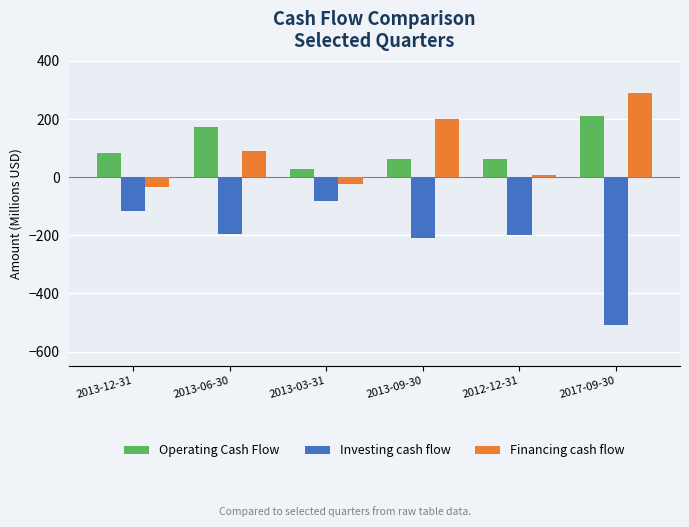

What is the average value of the Operating Cash Flow series?

103.6